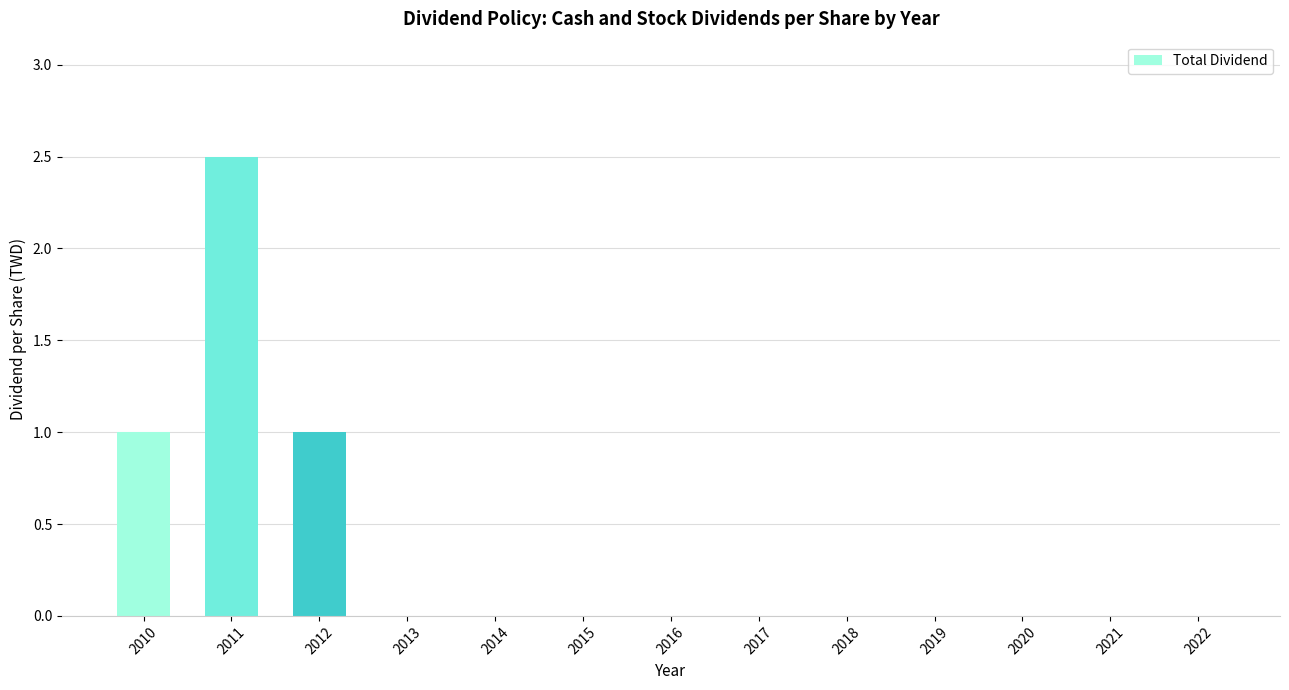

How many distinct data groups are displayed?

1